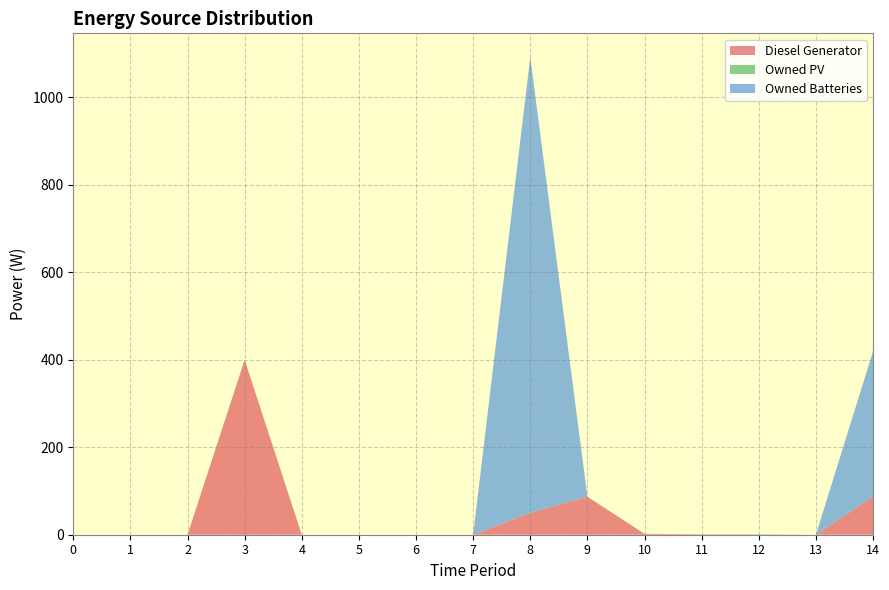

Reading left to right, what are all the values shown in this chart?

Diesel Generator: 0	0	0	400	0	0	0	0	50	87	2	1	0	0	87
Owned PV: 0	0	0	0	0	0	0	0	0	0	0	0	0	0	0
Owned Batteries: 0	0	0	0	0	0	0	0	1042	0	0	0	1	0	332